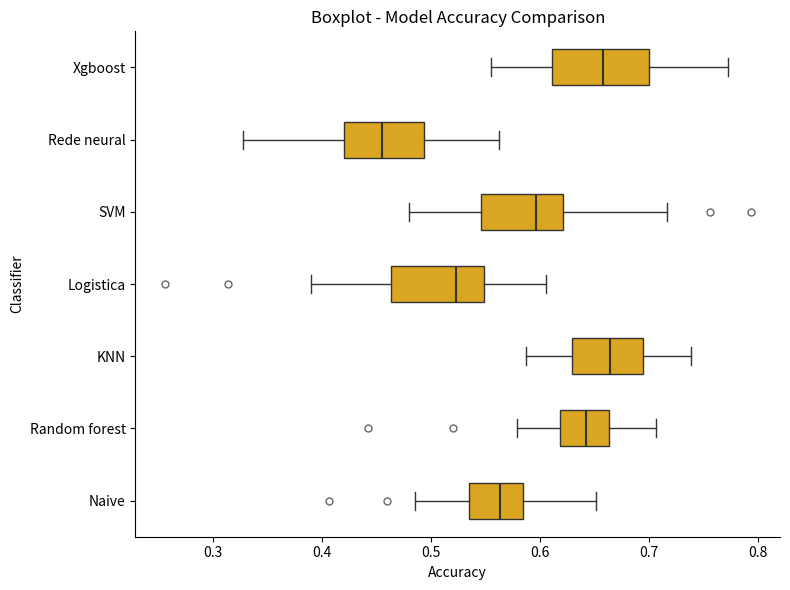

Where is the left edge of the box for Xgboost on the x-axis? The values are not printed on the chart, so give them approximately, as read against the axis.

0.61